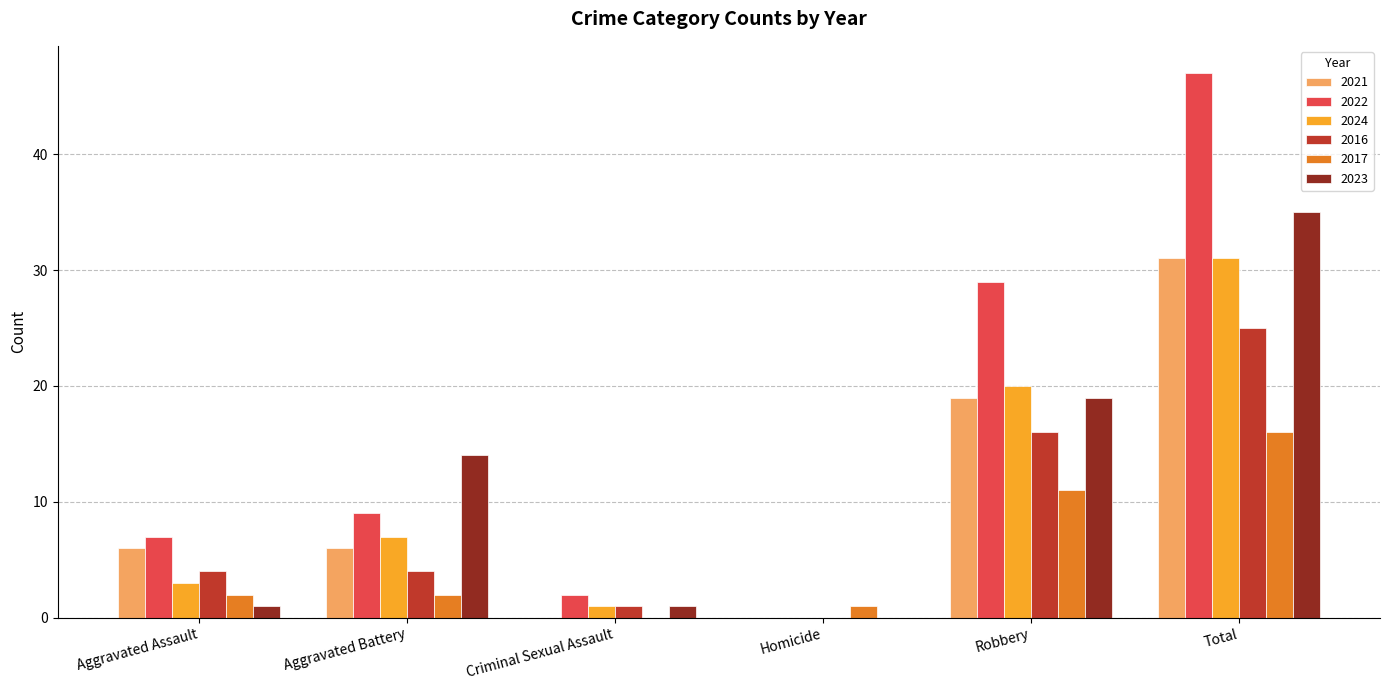

Is it true that 2021 equals 6 at Total?

False